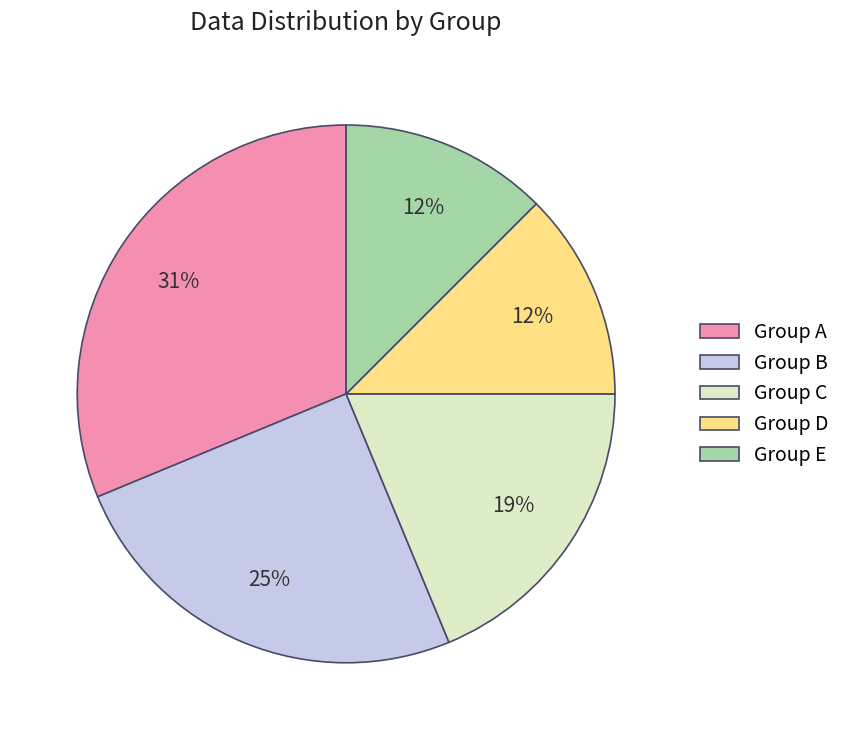

Which has a higher value, Group C or Group A?

Group A